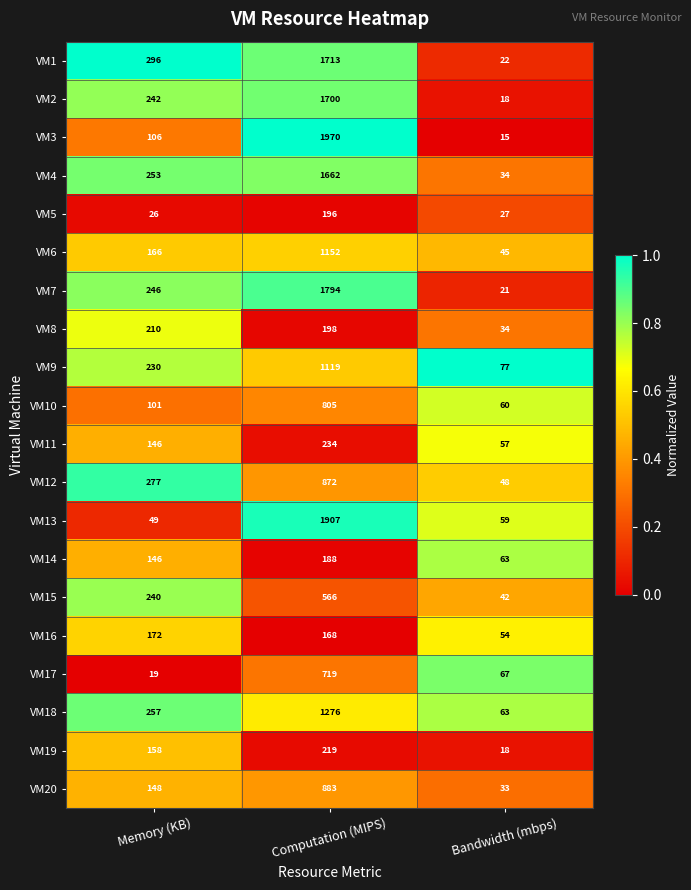

Which series has the widest spread of values?

VM3